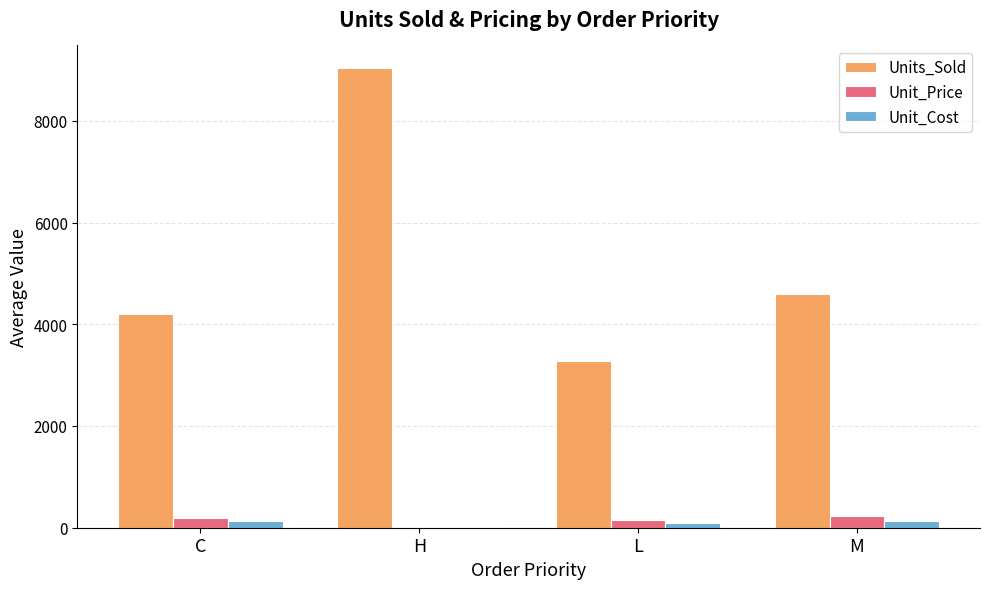

What is the maximum value for Unit_Cost?

138.1